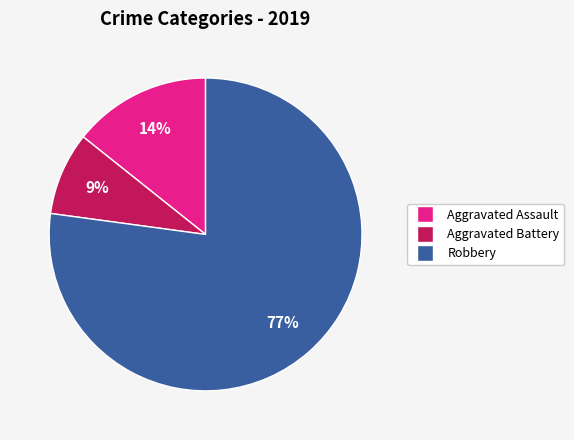

To the nearest percent, what is the combined percentage of Aggravated Battery and Robbery?

86%